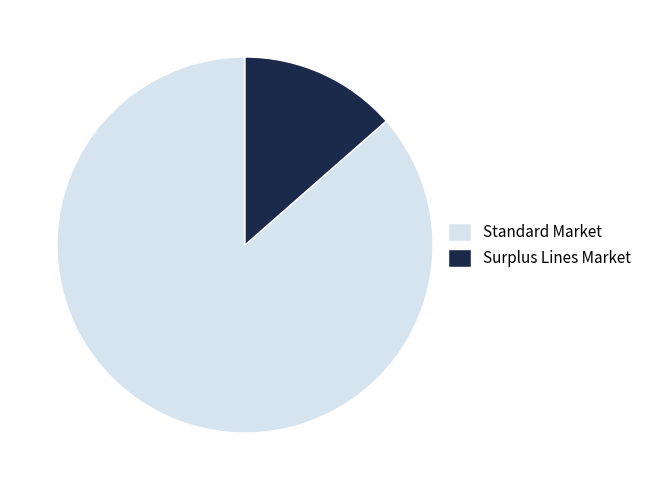

Is there a majority slice in this chart?

Yes